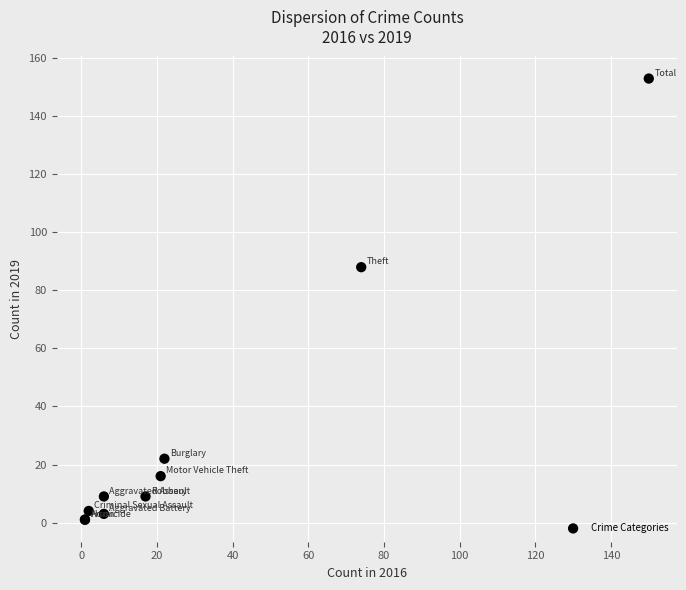

What Y value in the scatter plot is closest to 77?

88